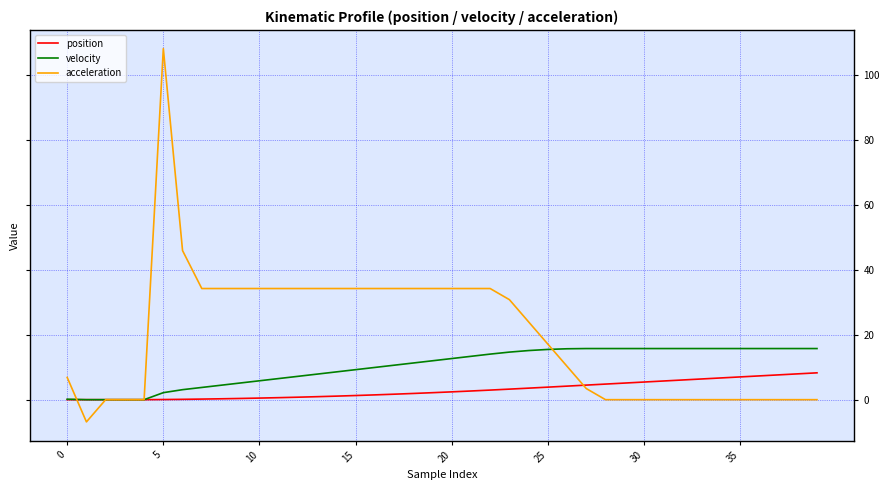

What is the greatest value displayed?

108.2